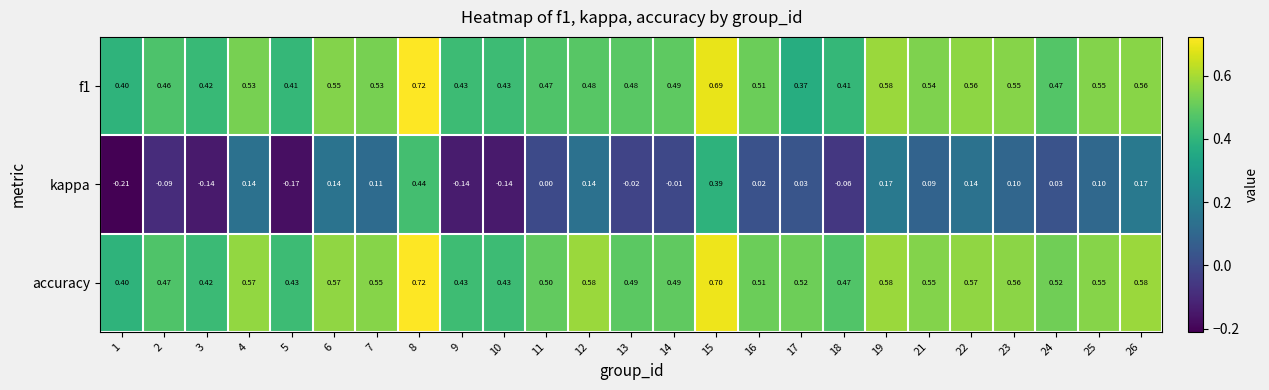

What is the spread (max minus min) of values at 15?

0.3